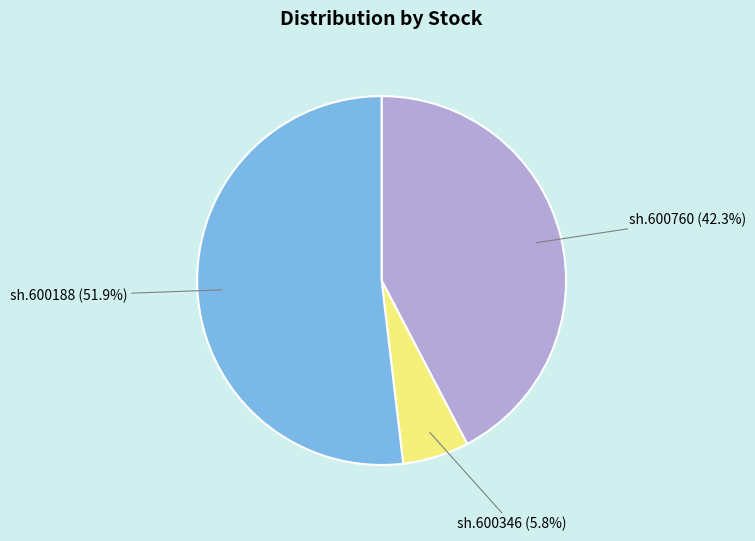

Is there a majority slice in this chart?

Yes